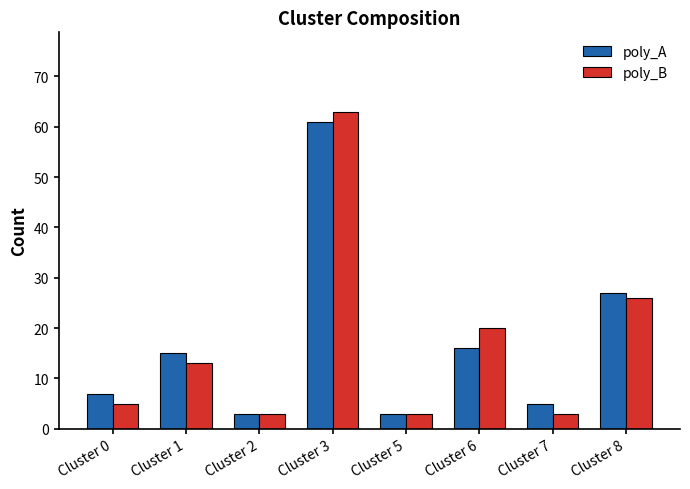

At Cluster 7, list the series in order from largest to smallest.

poly_A, poly_B